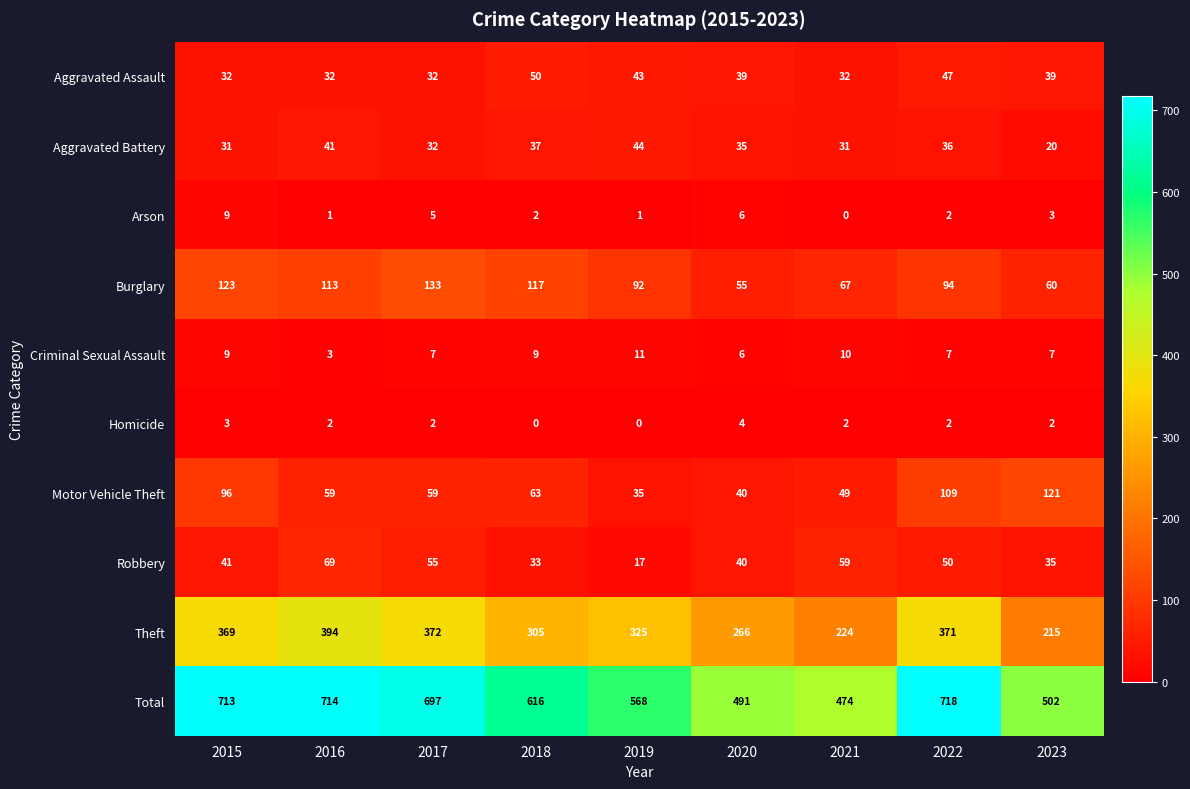

Rank the series at 2016 from lowest to highest value.

Arson, Homicide, Criminal Sexual Assault, Aggravated Assault, Aggravated Battery, Motor Vehicle Theft, Robbery, Burglary, Theft, Total